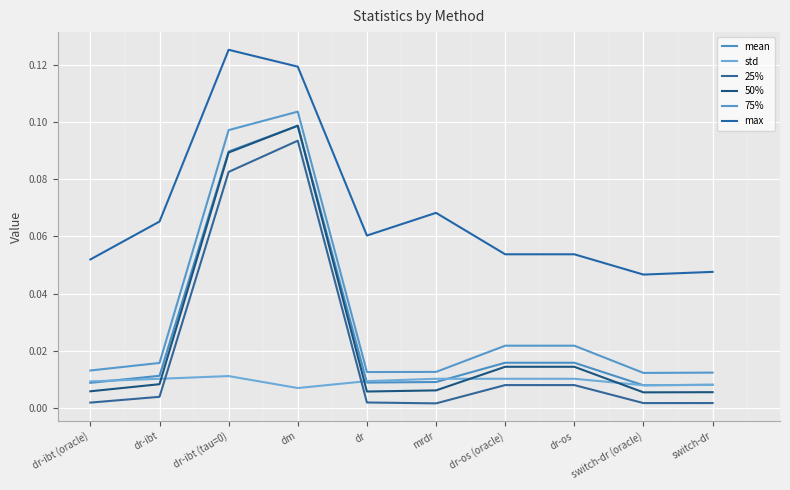

Reading left to right, list all the values displayed in this chart.

mean: 0.0	0.0	0.1	0.1	0.0	0.0	0.0	0.0	0.0	0.0
std: 0.0	0.0	0.0	0.0	0.0	0.0	0.0	0.0	0.0	0.0
25%: 0.0	0.0	0.1	0.1	0.0	0.0	0.0	0.0	0.0	0.0
50%: 0.0	0.0	0.1	0.1	0.0	0.0	0.0	0.0	0.0	0.0
75%: 0.0	0.0	0.1	0.1	0.0	0.0	0.0	0.0	0.0	0.0
max: 0.1	0.1	0.1	0.1	0.1	0.1	0.1	0.1	0.0	0.0